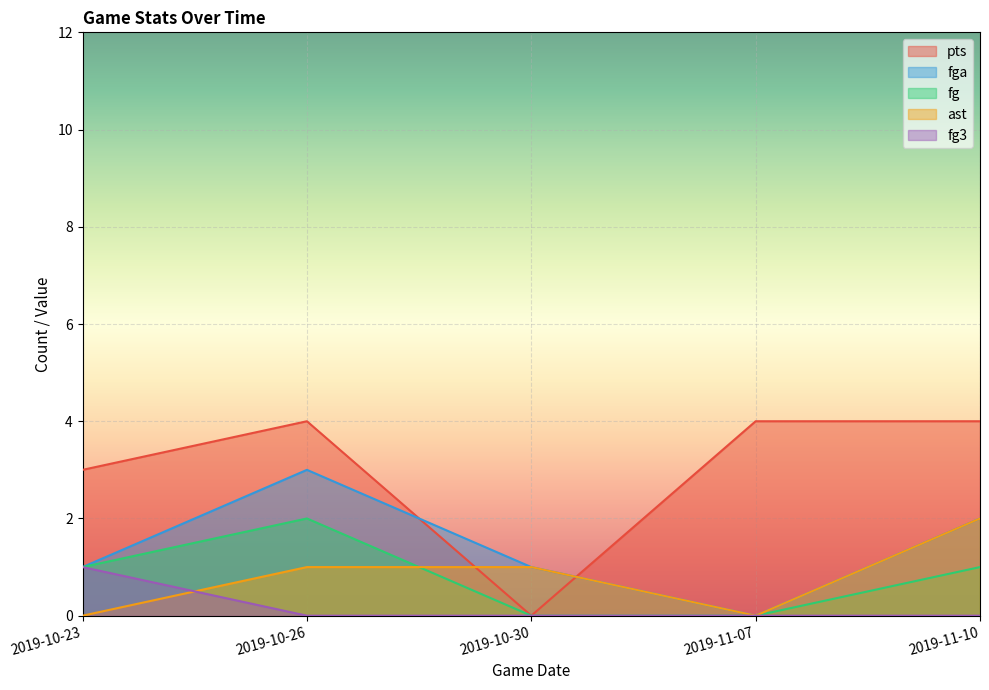

The value of fg3 at 2019-10-26 is -1. True or false?

False